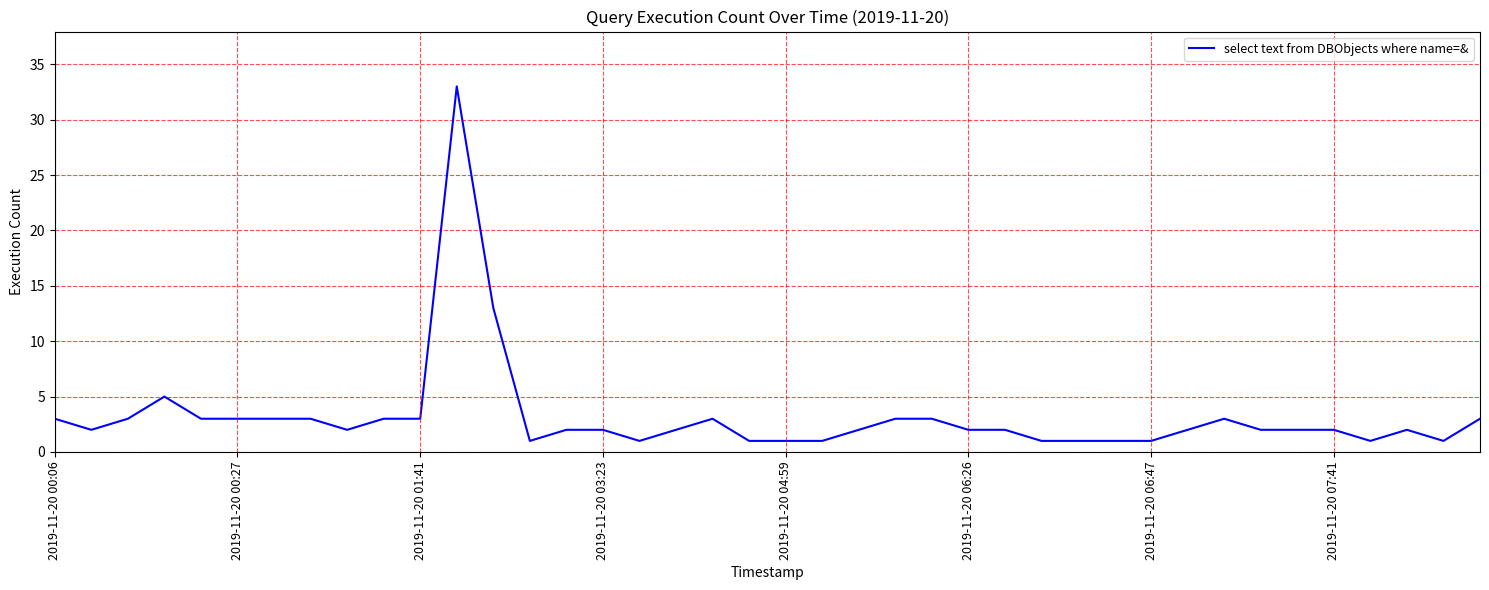

What is the difference between the maximum and minimum values?

32